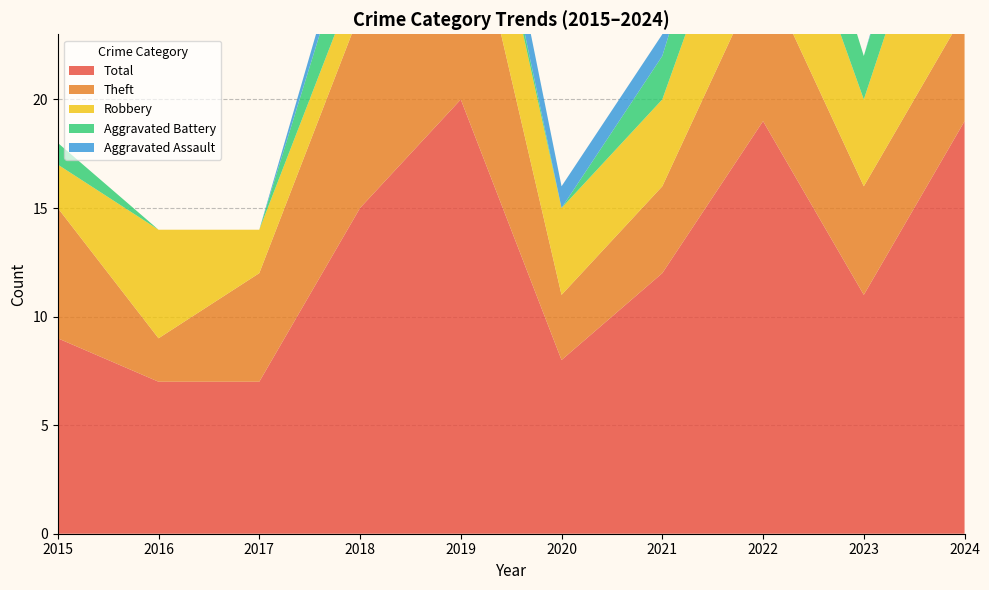

Reading left to right, what are all the values shown in this chart?

Robbery: 2015=2	2016=5	2017=2	2018=2	2019=5	2020=4	2021=4	2022=7	2023=4	2024=10
Theft: 2015=6	2016=2	2017=5	2018=9	2019=11	2020=3	2021=4	2022=7	2023=5	2024=5
Aggravated Battery: 2015=1	2016=0	2017=0	2018=3	2019=1	2020=0	2021=2	2022=4	2023=2	2024=3
Aggravated Assault: 2015=0	2016=0	2017=0	2018=1	2019=2	2020=1	2021=1	2022=0	2023=0	2024=1
Total: 2015=9	2016=7	2017=7	2018=15	2019=20	2020=8	2021=12	2022=19	2023=11	2024=19